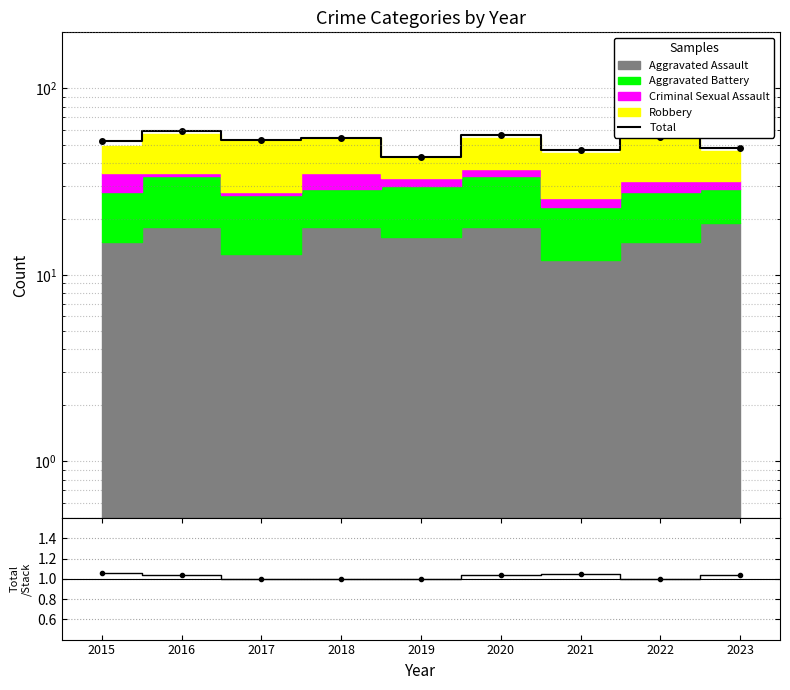

The value of Total/Stack at 2018 is 0.3. True or false?

False